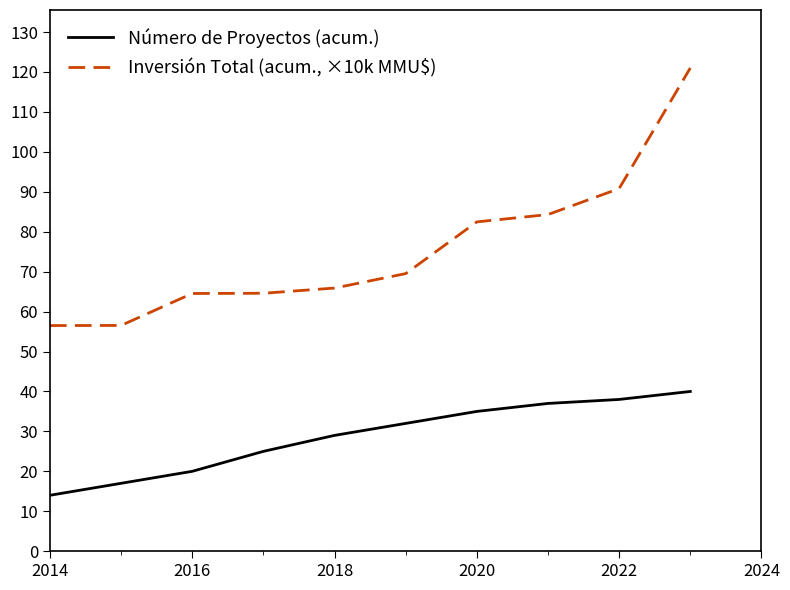

What are all the series names shown in the legend?

Número de Proyectos (acum.), Inversión Total (acum., ×10k MMU$)